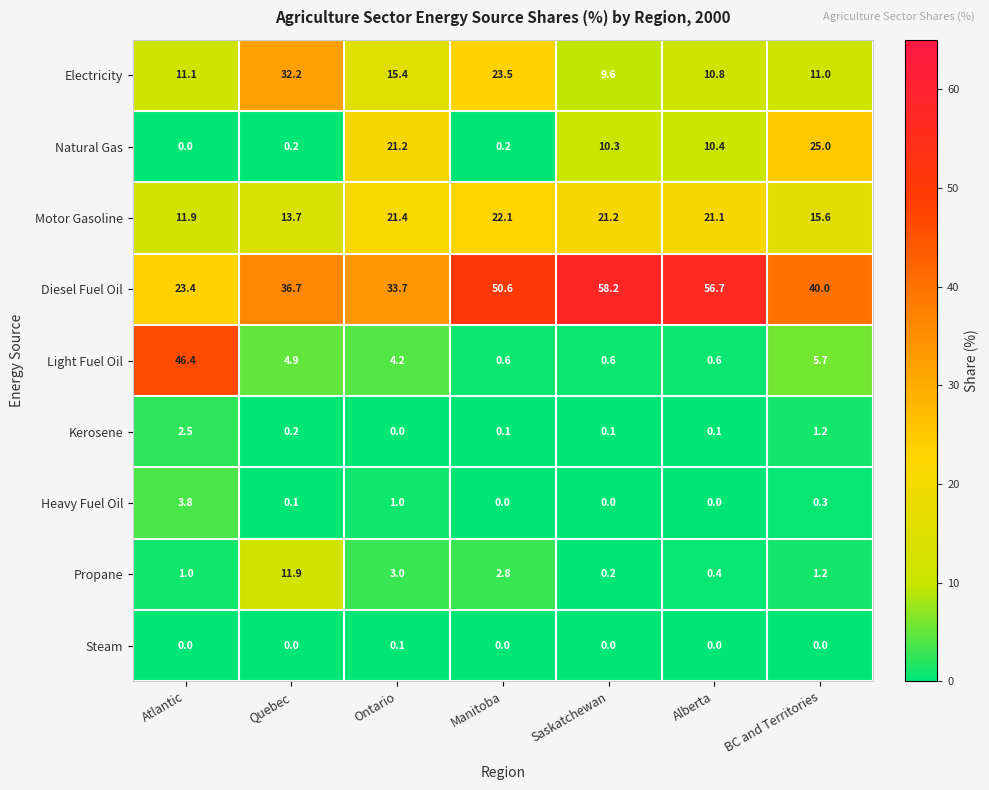

At which category is the sum across all series the highest?

Saskatchewan